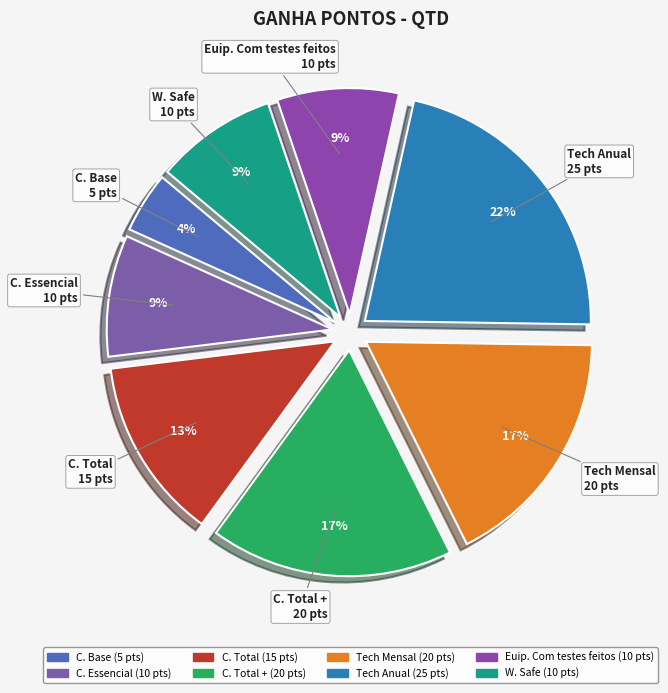

How many slices are in this pie chart?

8